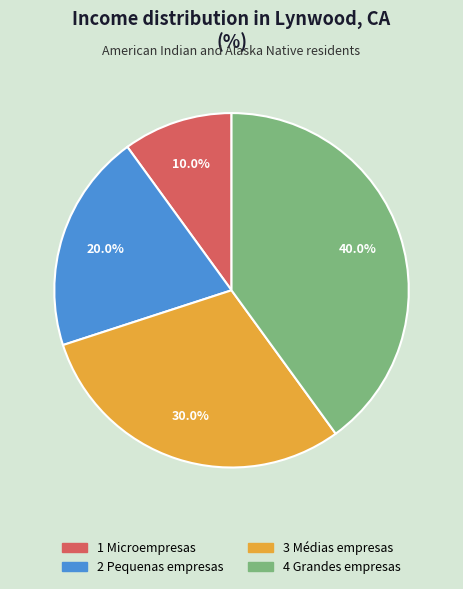

To the nearest percent, what is the difference between the 3 Médias empresas and 4 Grandes empresas slice percentages?

10%